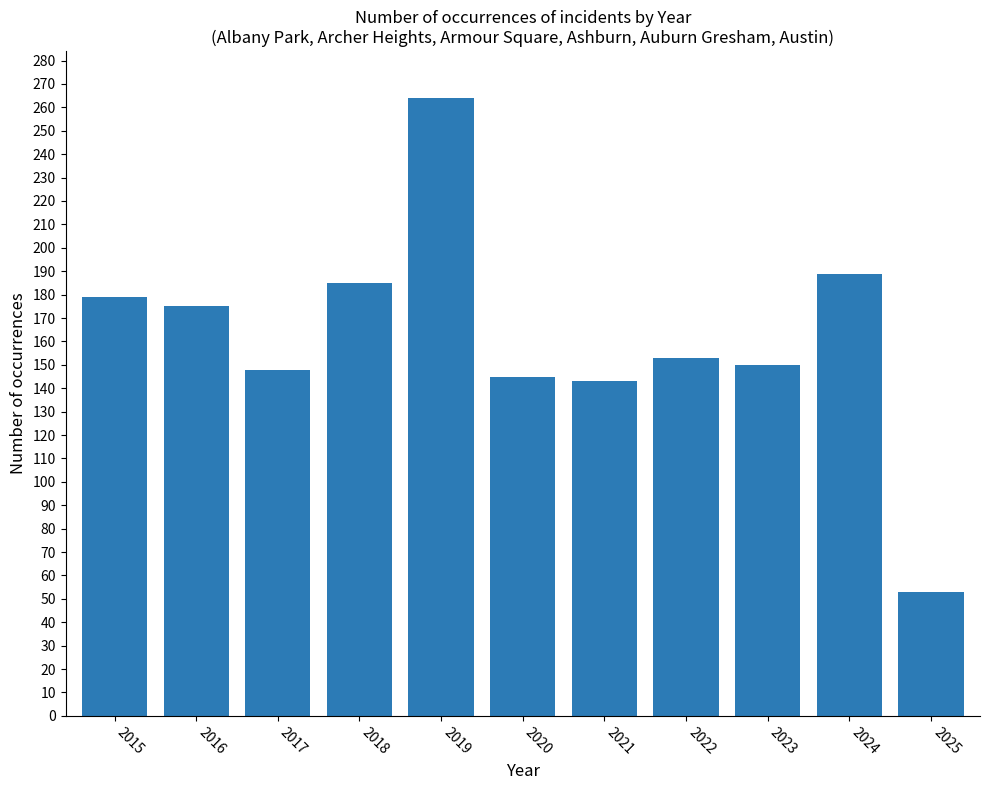

What is the difference between the values at 2017 and 2024?

41